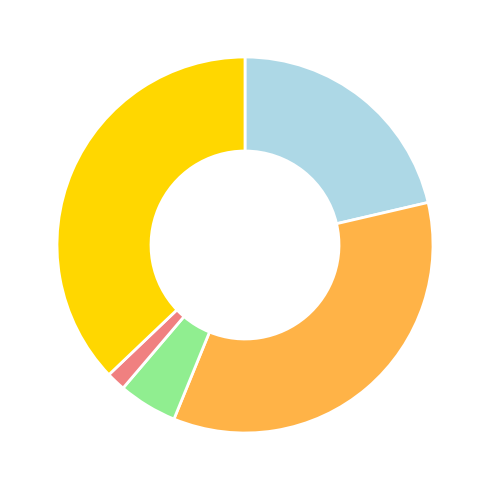

Count the number of slices in the pie.

5